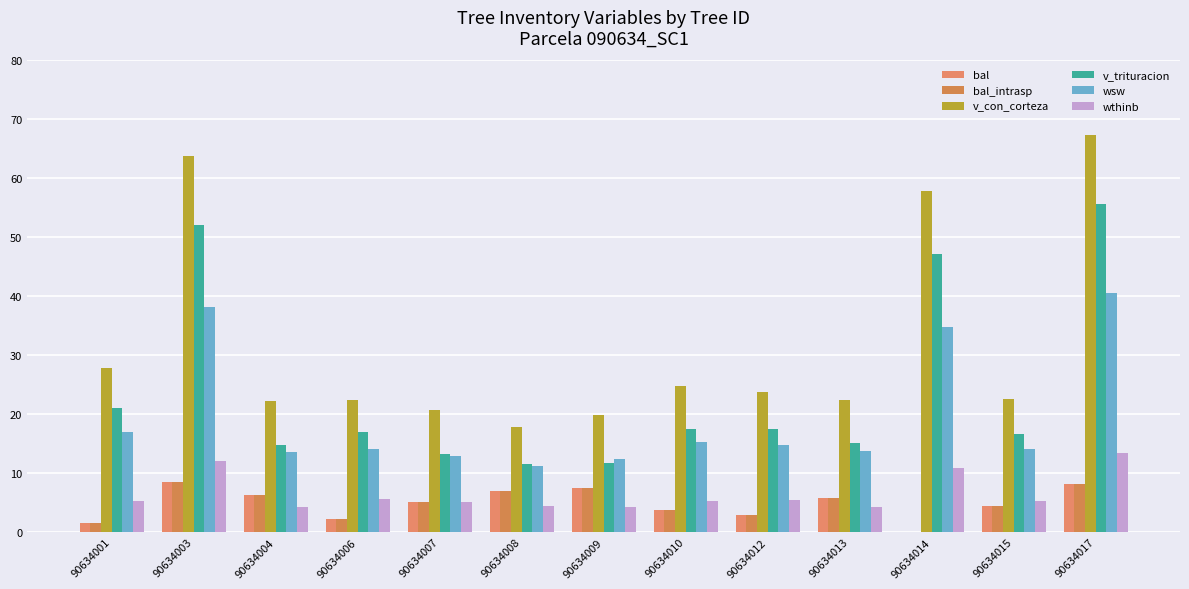

How many categories are shown in the chart?

13